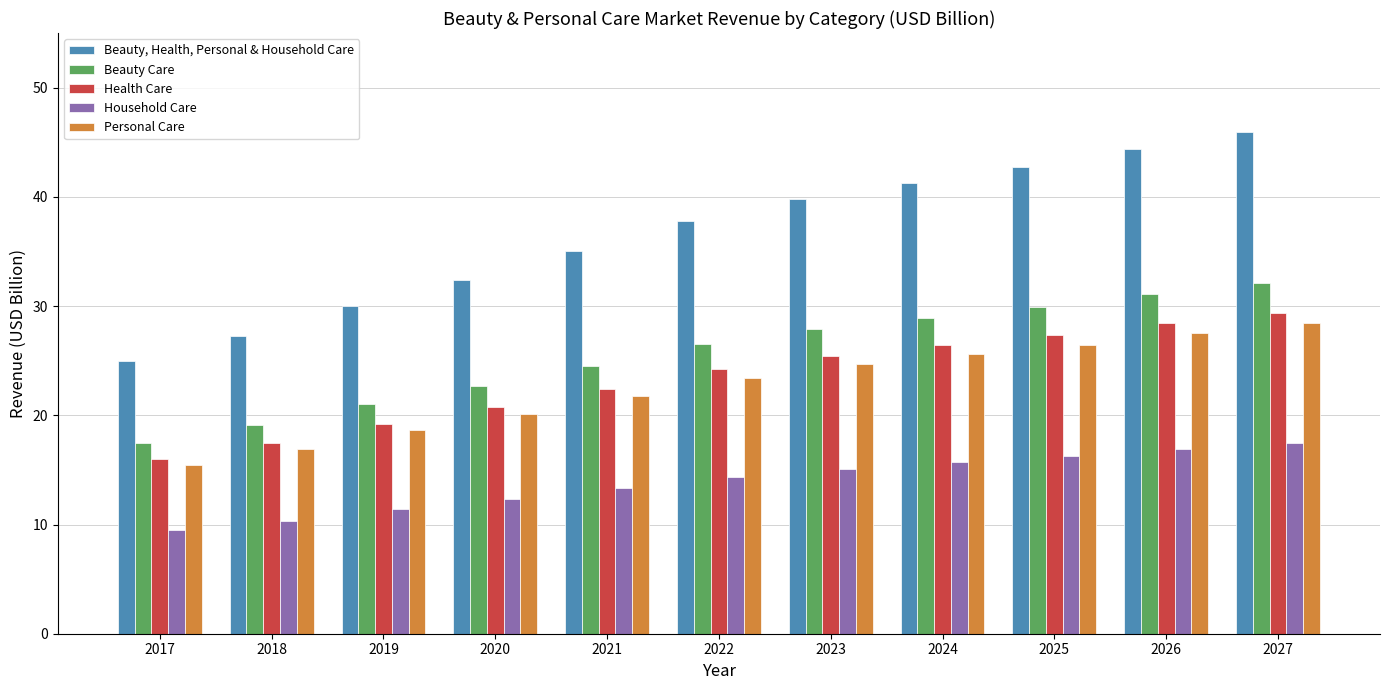

What is the difference between the highest and lowest values at 2020?

20.1